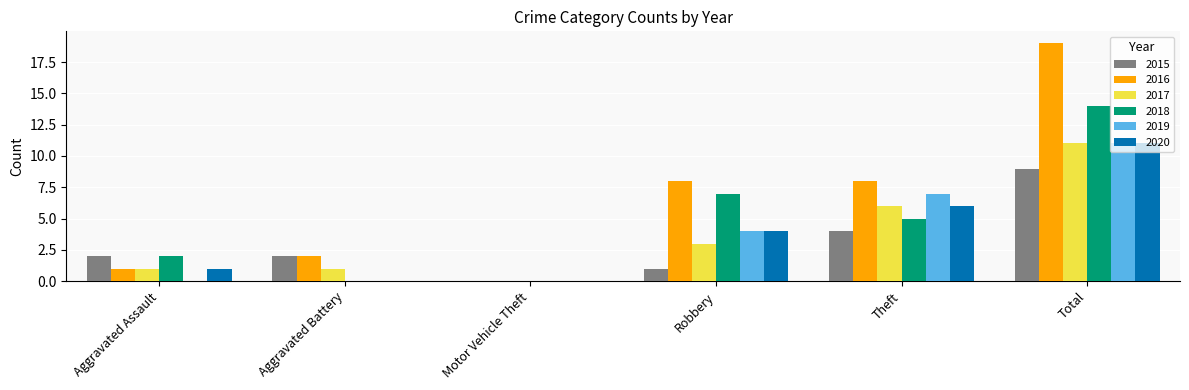

What is the sum of all 2016 values?

38